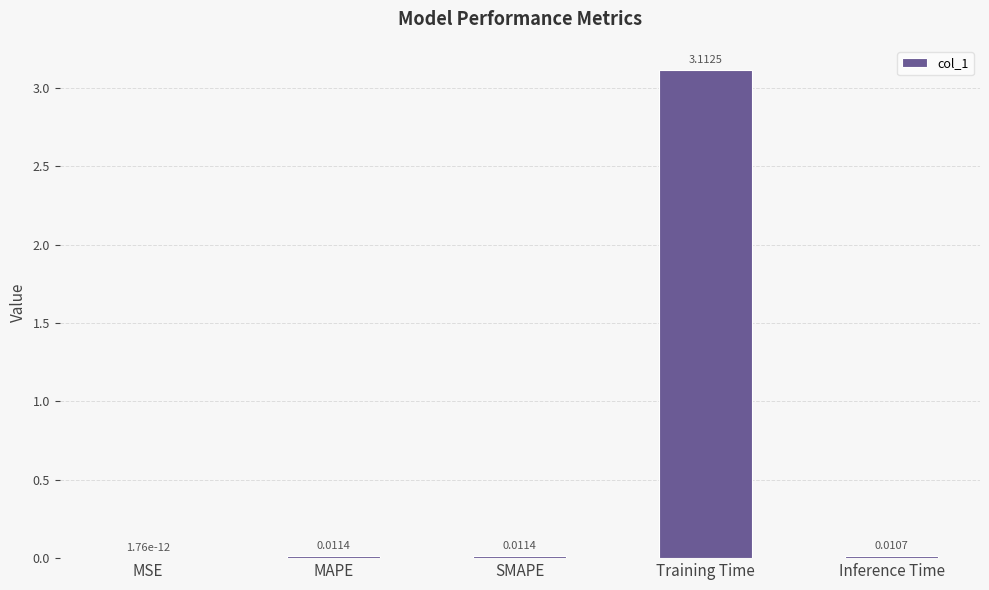

Which has a higher value, Inference Time or MSE?

Inference Time